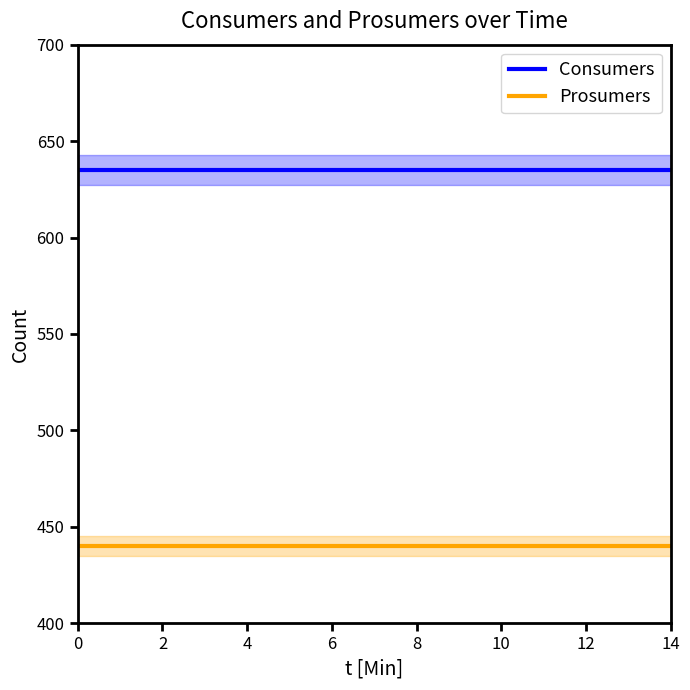

What is the value of the Prosumers point at the 13th from the left?

440